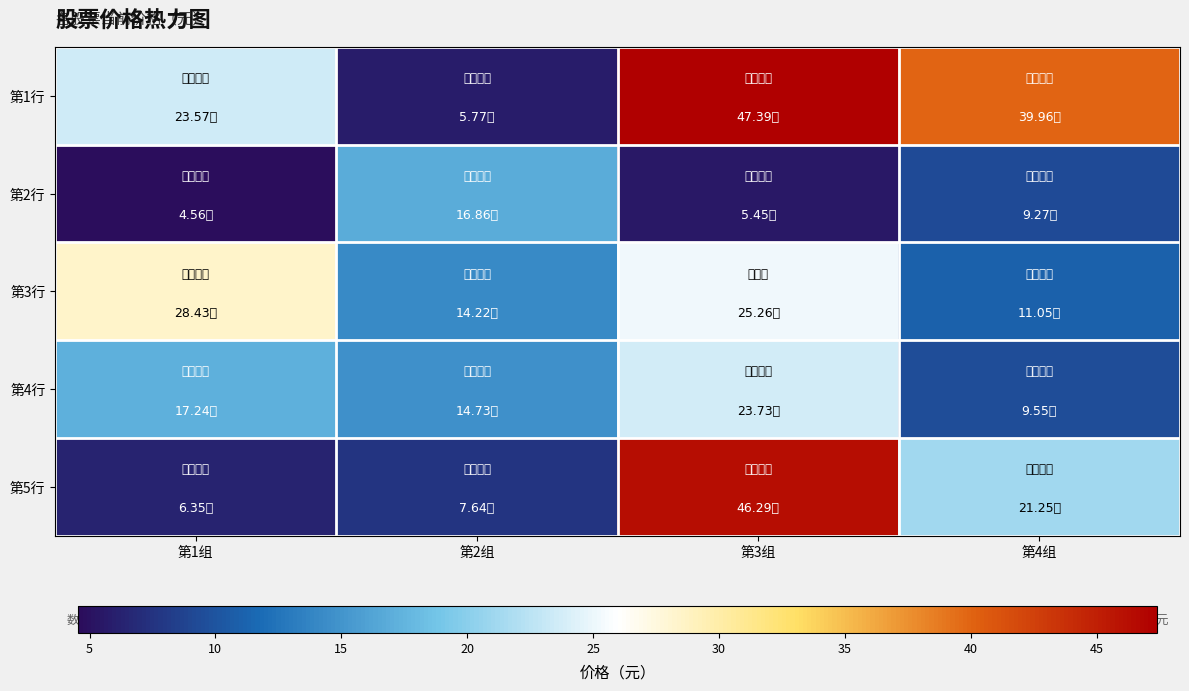

What is the smallest value displayed?

4.6